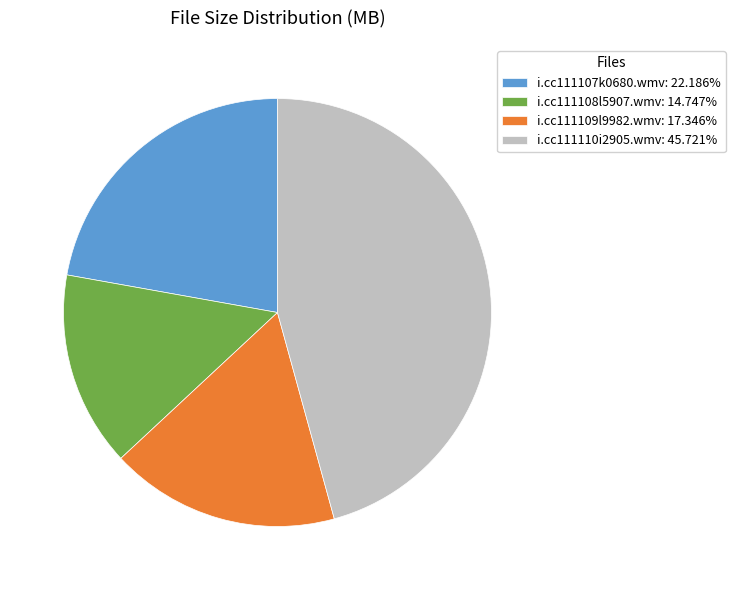

Rank the categories by value from highest to lowest.

i.cc111110i2905.wmv, i.cc111107k0680.wmv, i.cc111109l9982.wmv, i.cc111108l5907.wmv